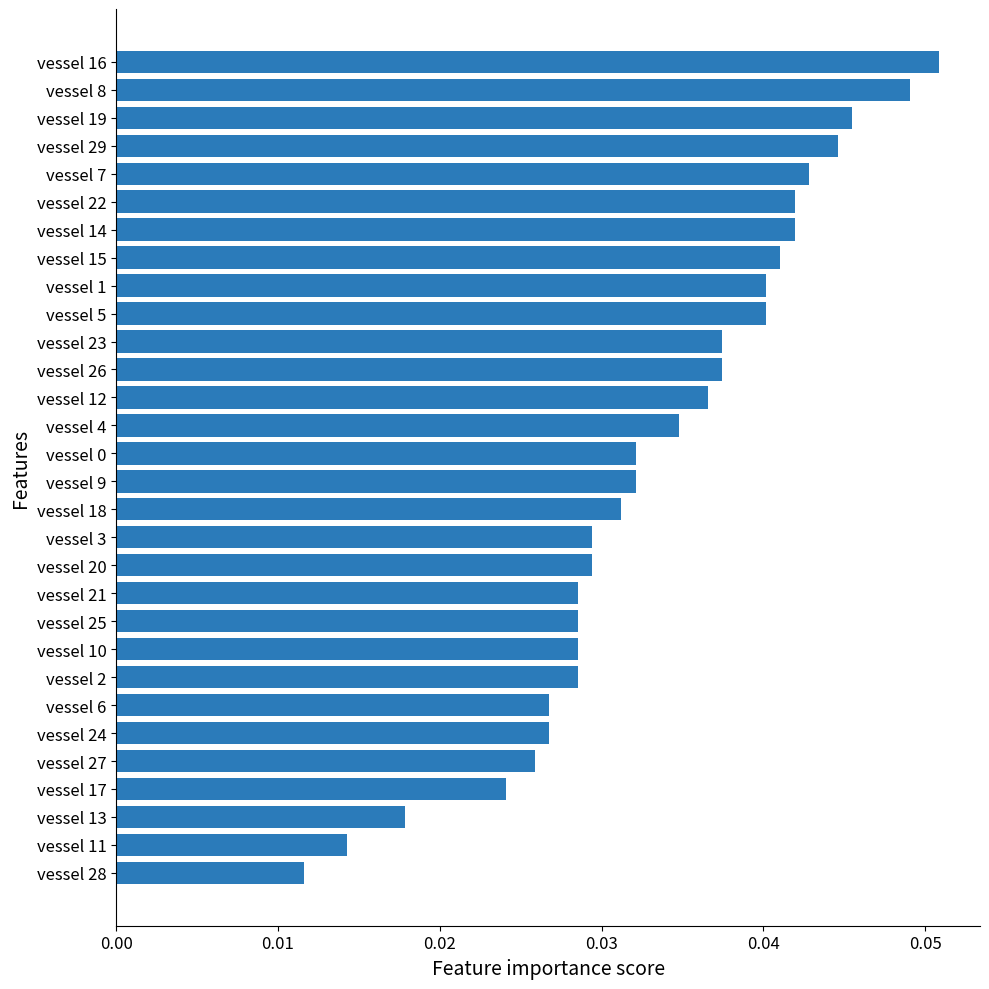

The value at vessel 0 is 0.1. True or false?

False